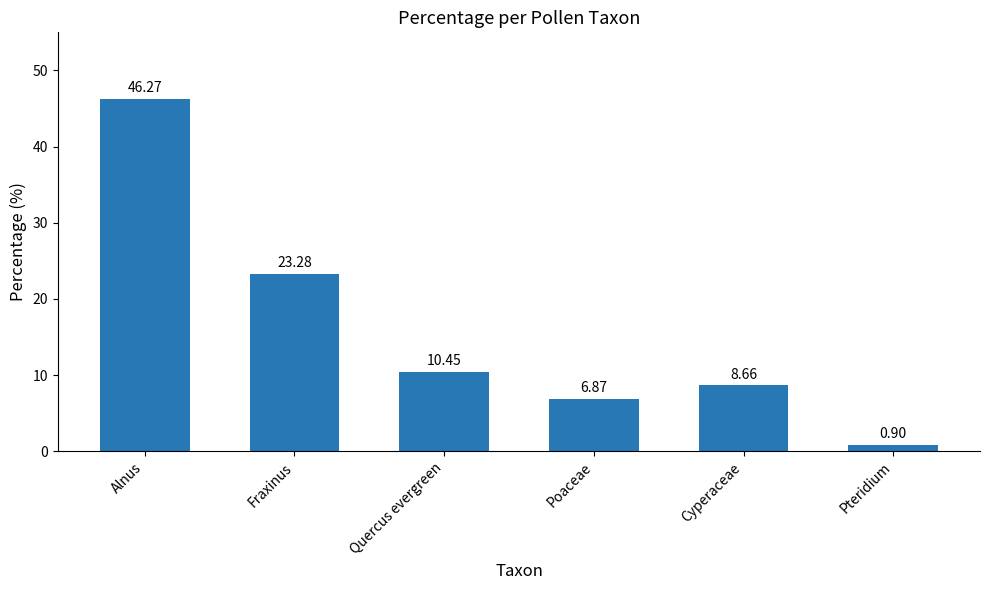

What is the value of the 5th bar from the left?

8.7